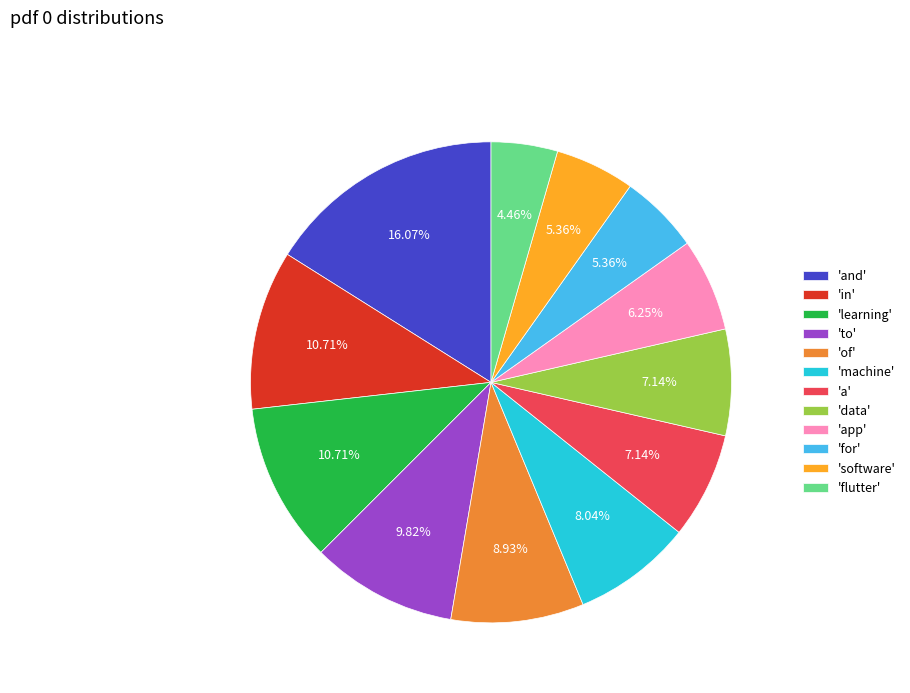

Do 'and' and 'of' together represent more than half of the pie?

No